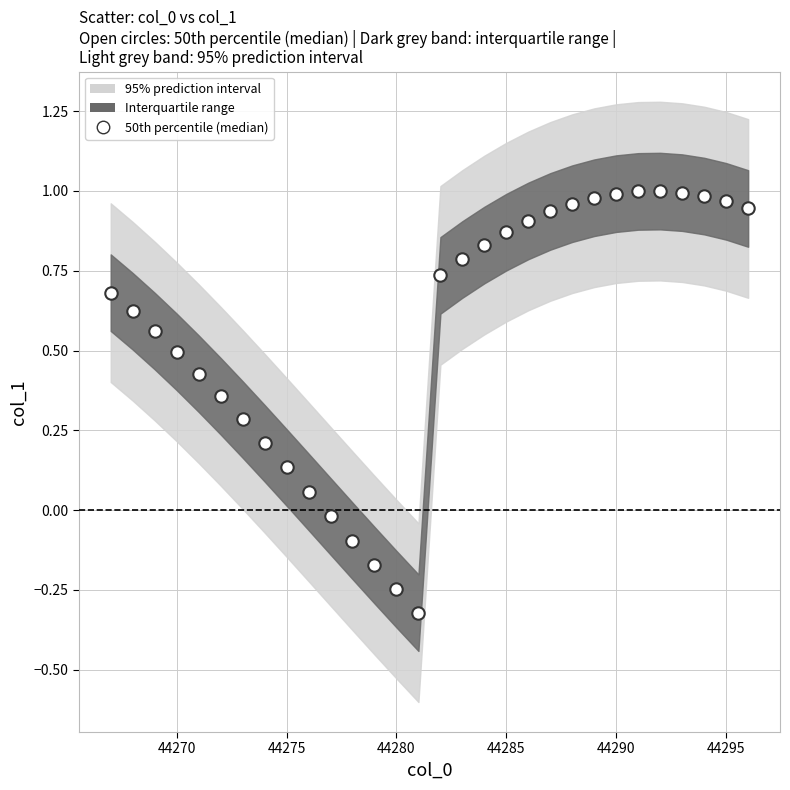

What is the range of X values (max minus min)?

29.0